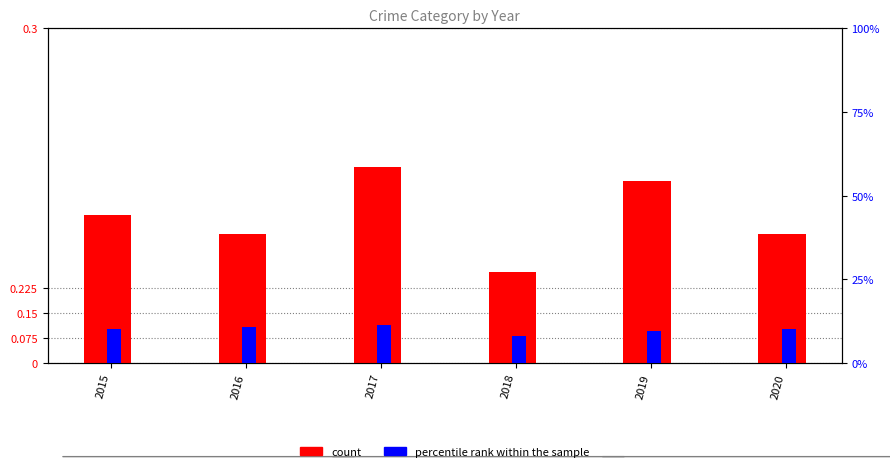

Which series has the largest range (max minus min)?

count